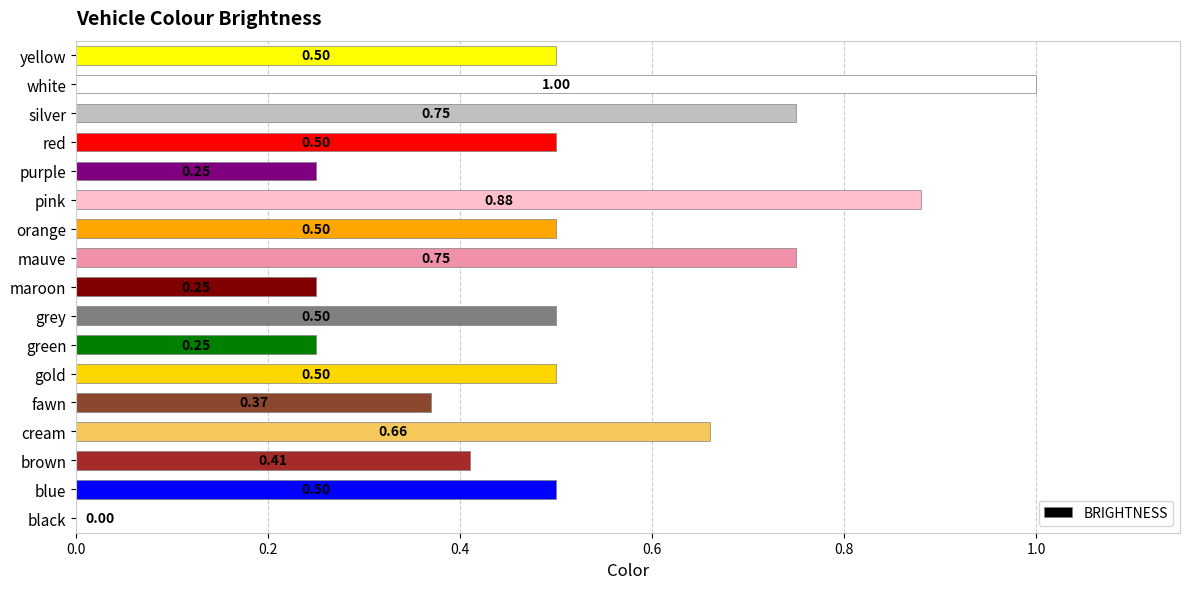

At which label is the value closest to 0?

black